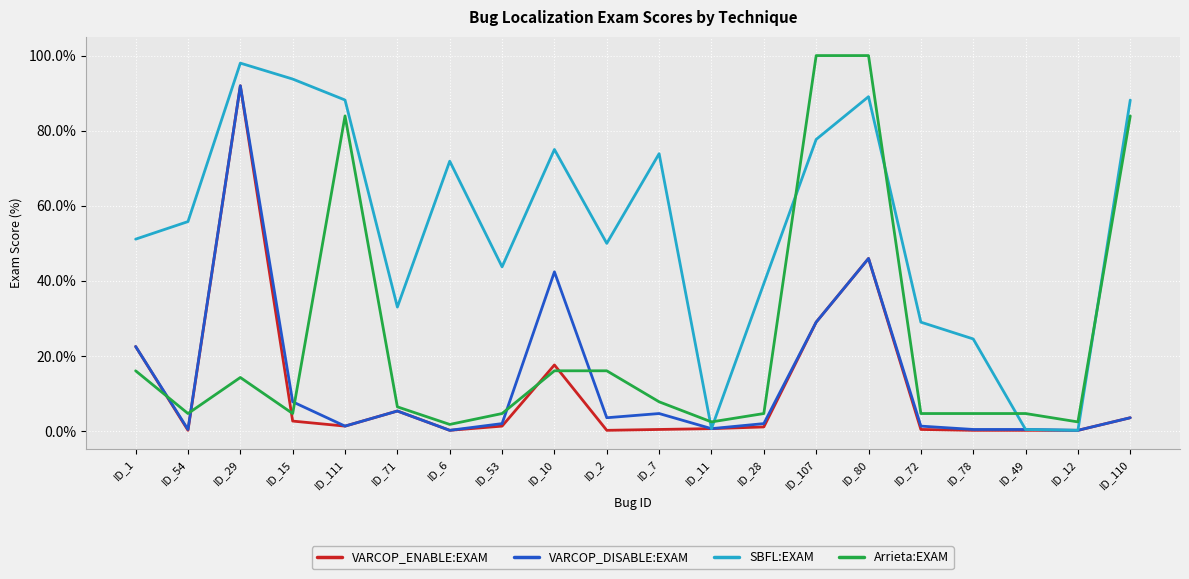

How many lines are shown in the chart?

4